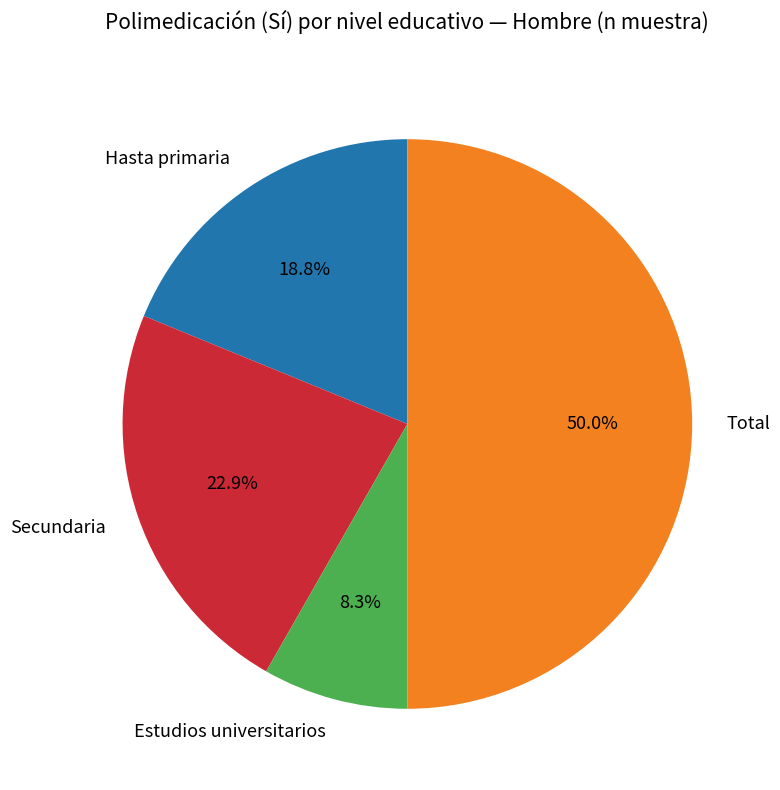

Which has a higher value, Estudios universitarios or Total?

Total